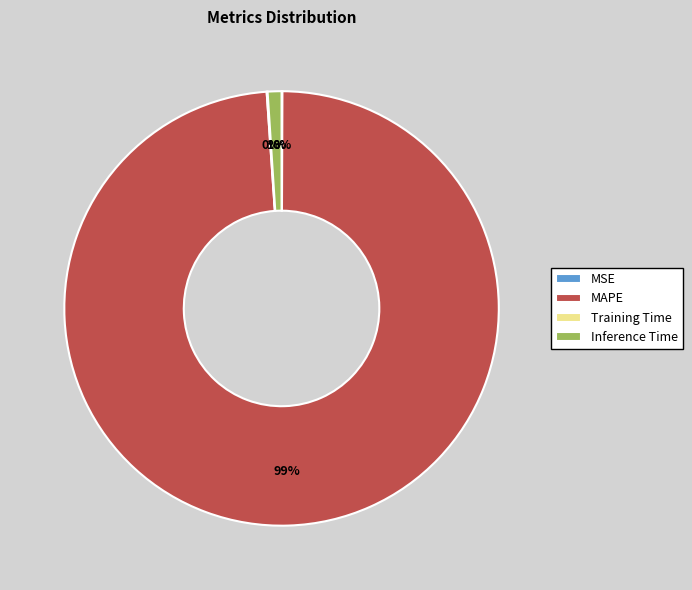

Is it true that Inference Time is 13% of the pie?

False